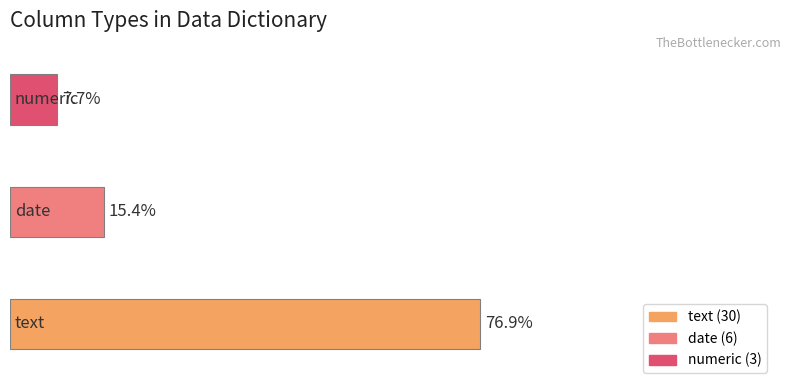

Count the number of values greater than 6.

1